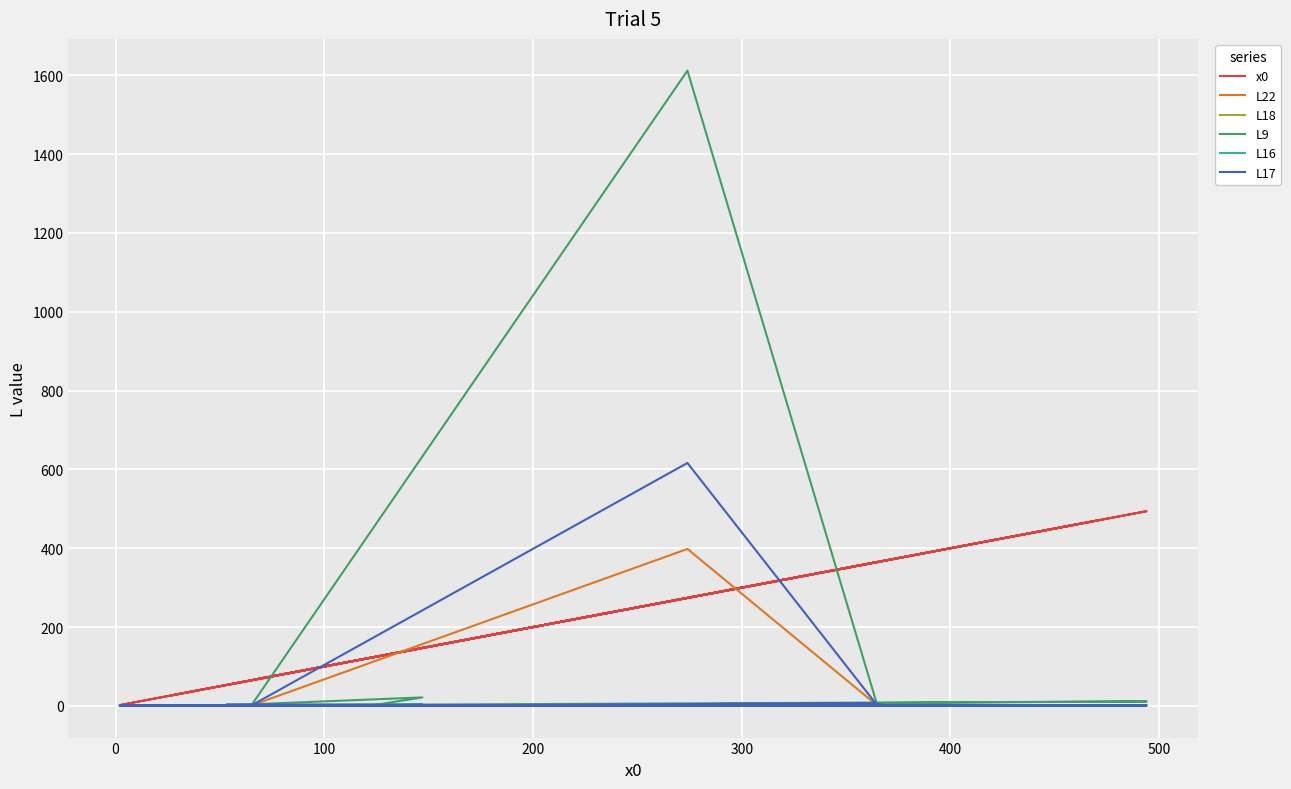

At how many categories does at least one series exceed 1001?

1